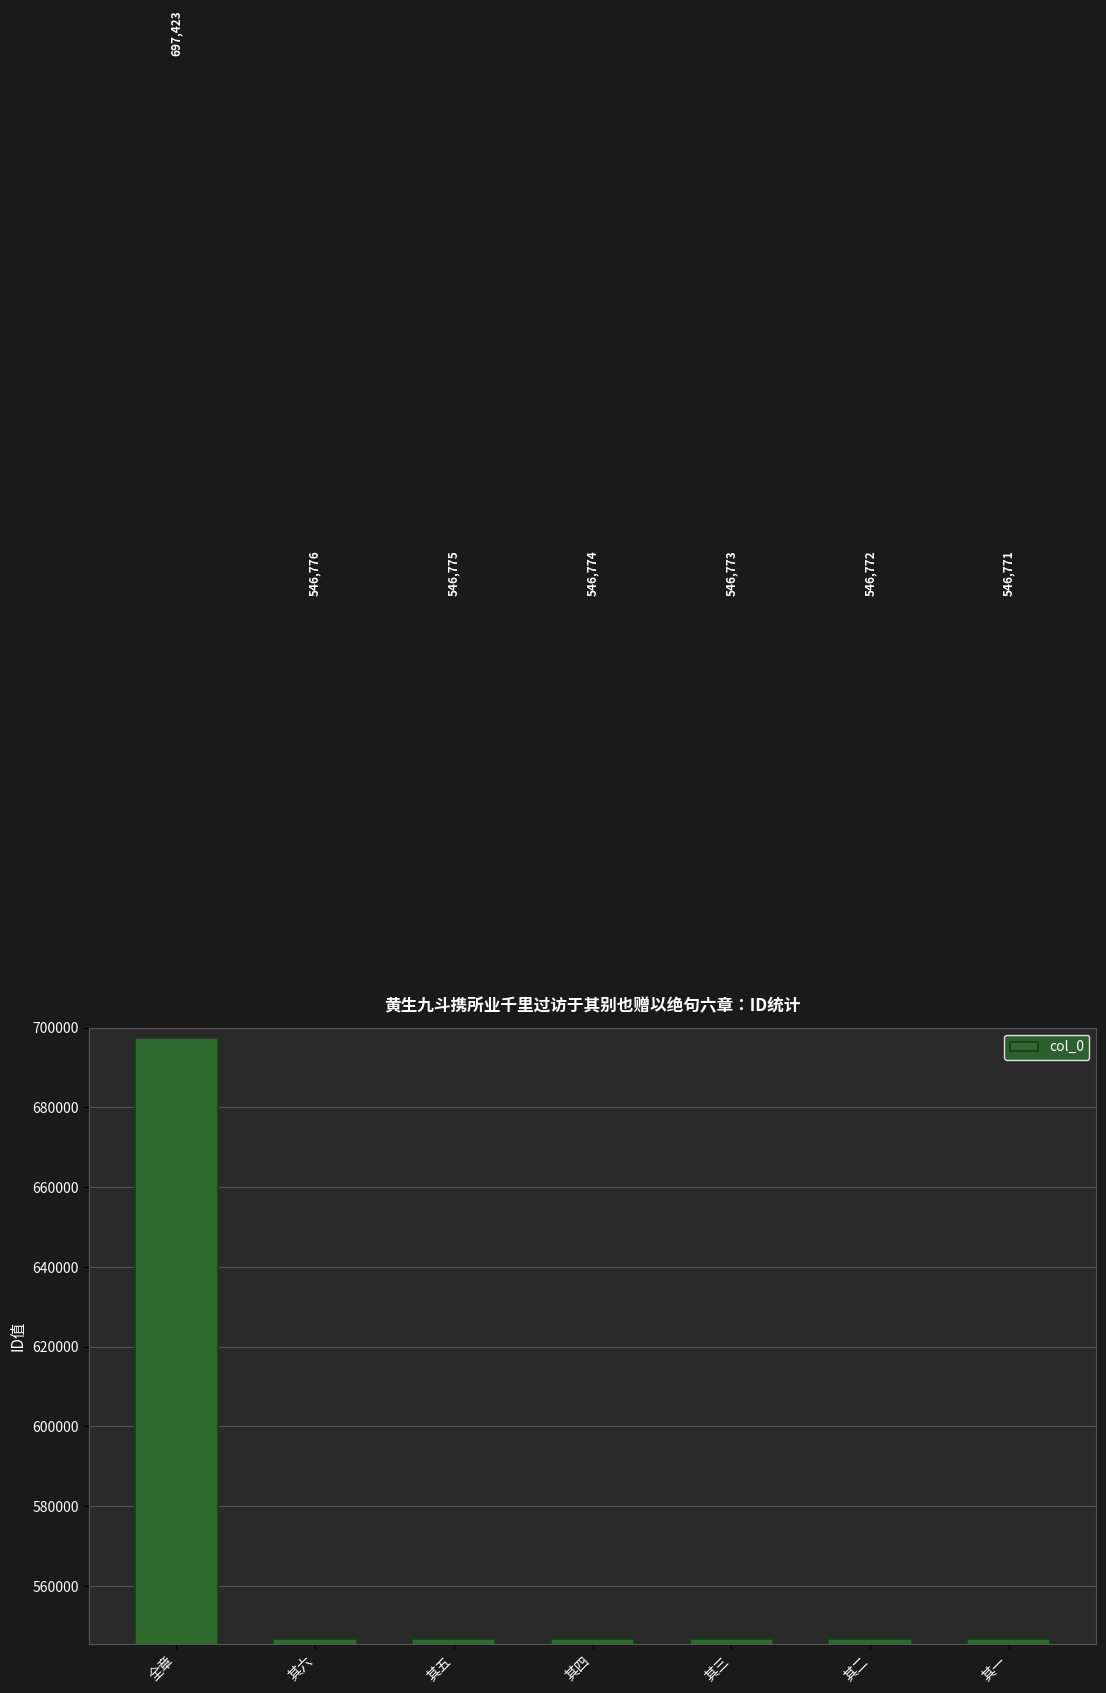

True or false: the data shows 156251 at 其一.

False